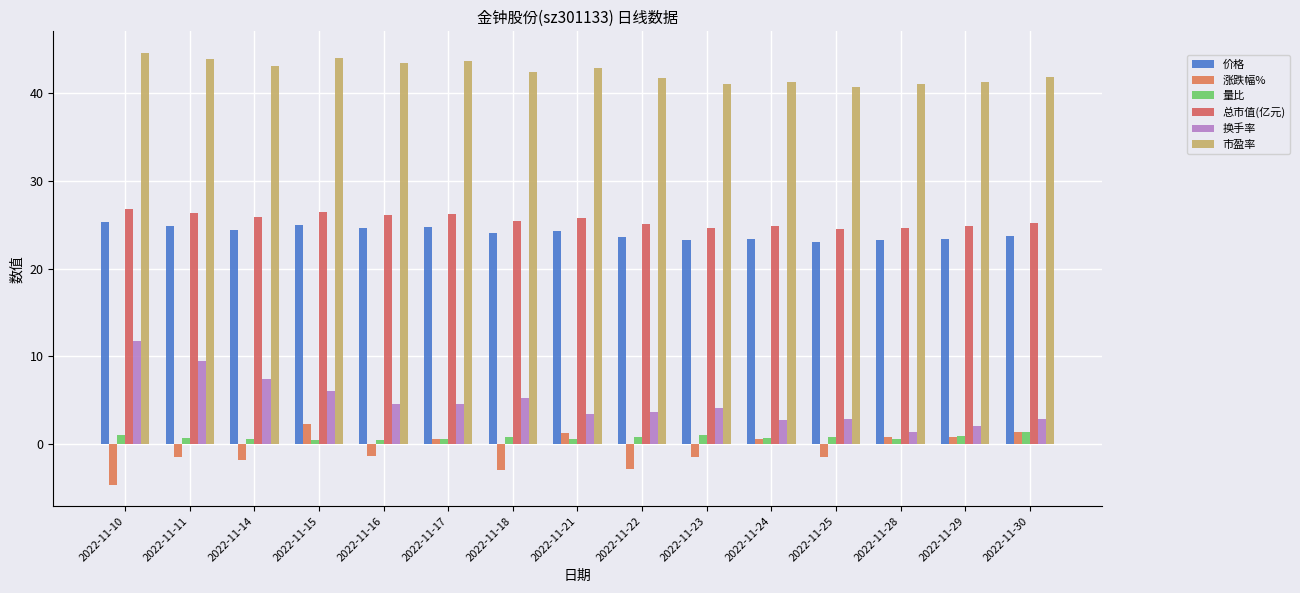

The value of 换手率 at 2022-11-28 is 1.4. True or false?

True